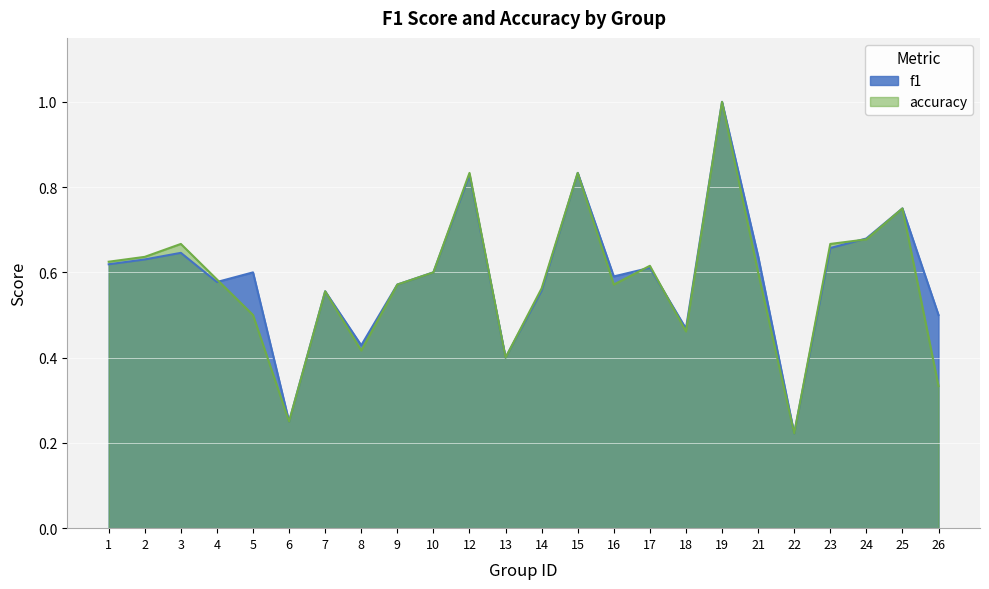

Reading right to left, list all the values displayed in this chart.

f1: 26=0.5	25=0.8	24=0.7	23=0.7	22=0.2	21=0.6	19=1.0	18=0.5	17=0.6	16=0.6	15=0.8	14=0.6	13=0.4	12=0.8	10=0.6	9=0.6	8=0.4	7=0.6	6=0.2	5=0.6	4=0.6	3=0.6	2=0.6	1=0.6
accuracy: 26=0.3	25=0.8	24=0.7	23=0.7	22=0.2	21=0.6	19=1.0	18=0.5	17=0.6	16=0.6	15=0.8	14=0.6	13=0.4	12=0.8	10=0.6	9=0.6	8=0.4	7=0.6	6=0.2	5=0.5	4=0.6	3=0.7	2=0.6	1=0.6